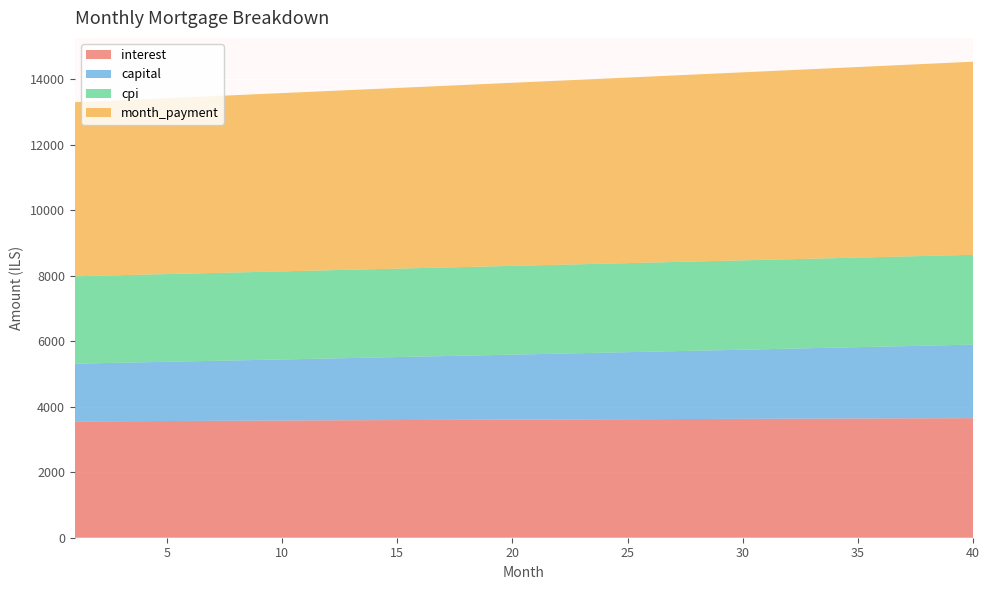

Reading left to right, list all the values displayed in this chart.

interest: 3551.1	3554.3	3557.5	3560.6	3563.8	3566.8	3569.9	3572.9	3575.9	3578.8	3581.8	3584.7	3587.5	3590.3	3593.1	3595.9	3598.6	3601.3	3603.9	3606.5	3609.1	3611.6	3614.1	3616.6	3619.0	3621.4	3623.7	3626.0	3628.3	3630.5	3632.7	3634.8	3636.9	3639.0	3641.0	3643.0	3644.9	3646.8	3648.7	3650.5
capital: 1763.8	1774.8	1785.8	1796.9	1808.1	1819.3	1830.6	1842.0	1853.5	1865.0	1876.6	1888.2	1900.0	1911.8	1923.7	1935.7	1947.7	1959.8	1972.0	1984.2	1996.6	2009.0	2021.5	2034.1	2046.7	2059.4	2072.2	2085.1	2098.1	2111.1	2124.3	2137.5	2150.8	2164.1	2177.6	2191.1	2204.8	2218.5	2232.2	2246.1
cpi: 2669.1	2671.5	2673.8	2676.2	2678.5	2680.8	2683.0	2685.3	2687.5	2689.7	2691.8	2694.0	2696.1	2698.2	2700.3	2702.3	2704.3	2706.3	2708.3	2710.2	2712.1	2714.0	2715.8	2717.6	2719.4	2721.2	2722.9	2724.6	2726.3	2727.9	2729.5	2731.1	2732.7	2734.2	2735.7	2737.1	2738.5	2739.9	2741.3	2742.6
month_payment: 5314.9	5329.1	5343.3	5357.5	5371.8	5386.1	5400.5	5414.9	5429.4	5443.8	5458.4	5472.9	5487.5	5502.1	5516.8	5531.5	5546.3	5561.1	5575.9	5590.8	5605.7	5620.6	5635.6	5650.6	5665.7	5680.8	5696.0	5711.1	5726.4	5741.6	5757.0	5772.3	5787.7	5803.1	5818.6	5834.1	5849.7	5865.3	5880.9	5896.6